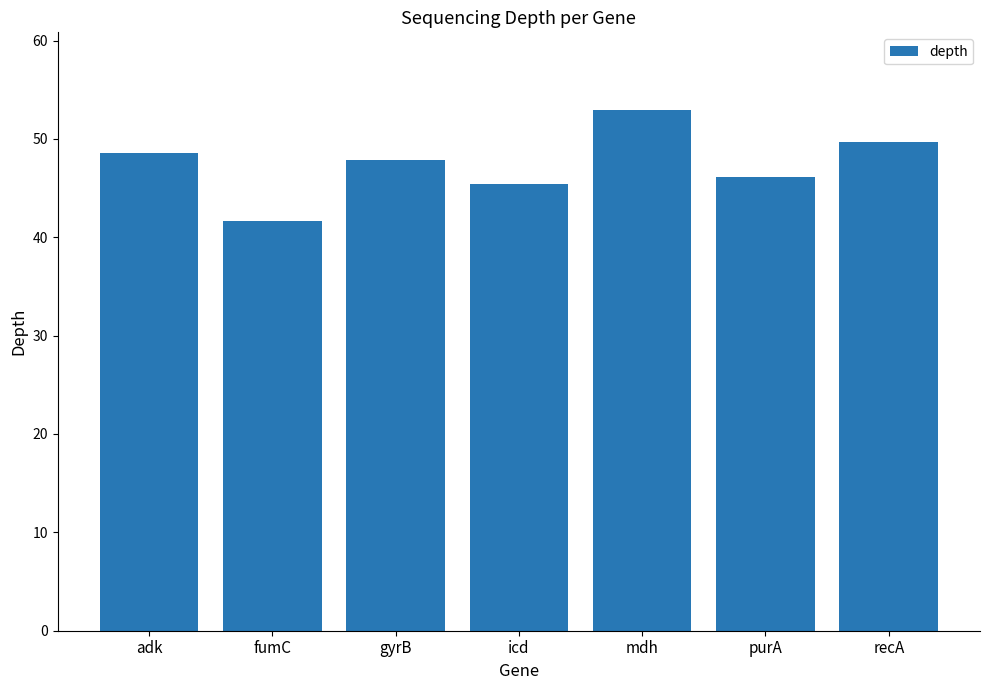

What is the difference between the values at mdh and recA?

3.2